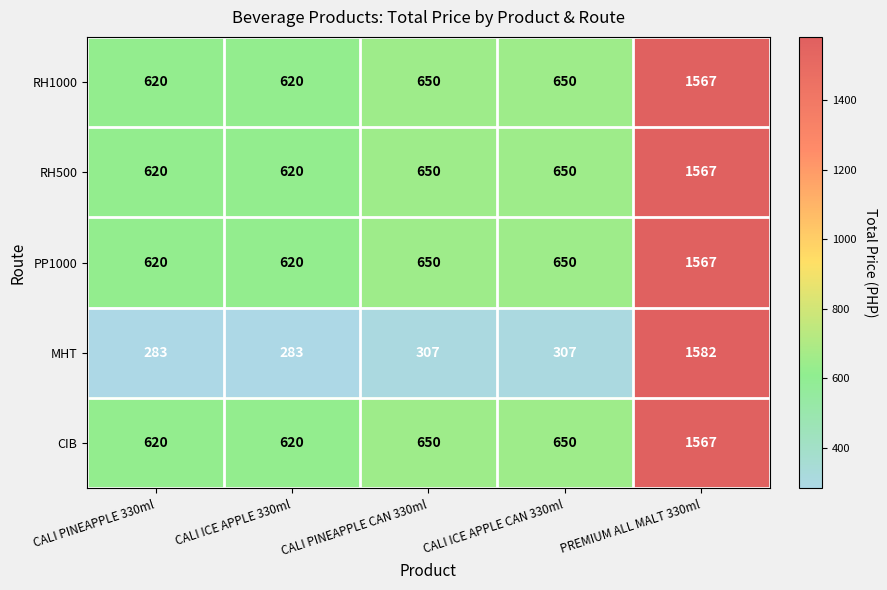

The value of PP1000 at PREMIUM ALL MALT 330ml is 1567. True or false?

True